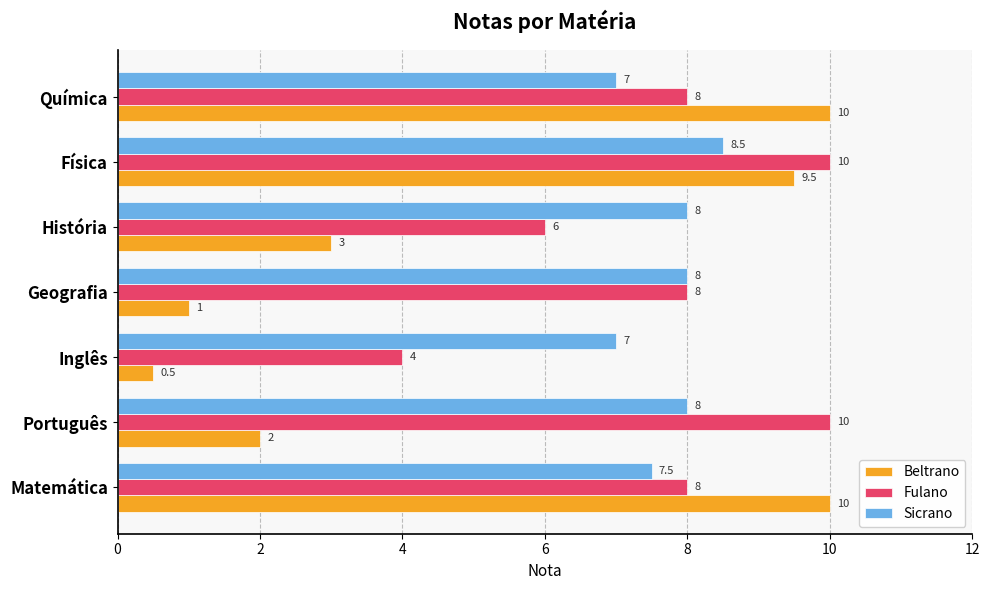

Is it true that Sicrano equals 4.0 at Química?

False